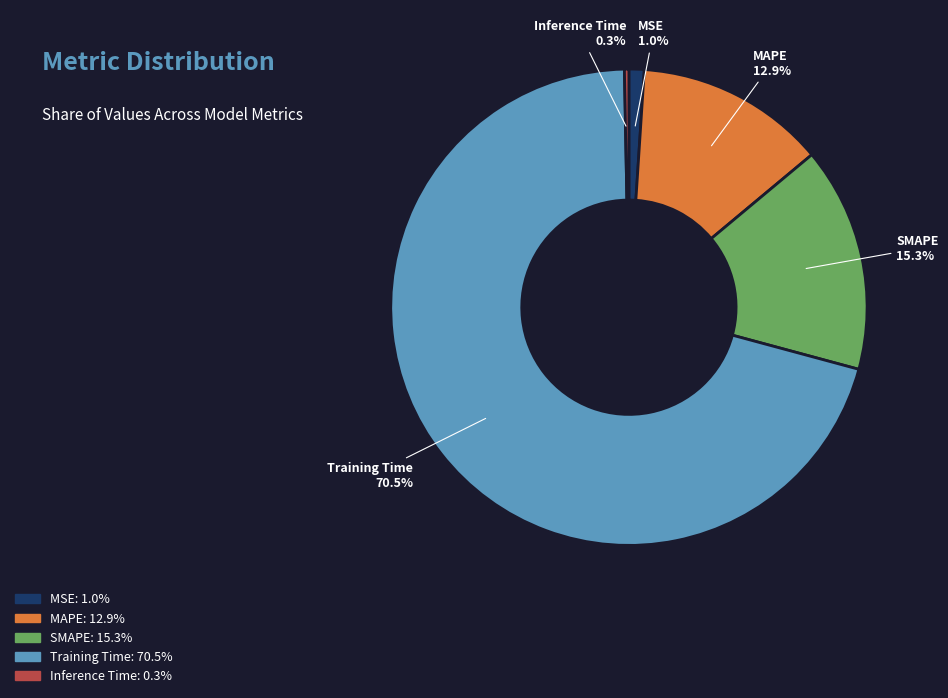

What portion of the pie excludes MAPE?

87.1%